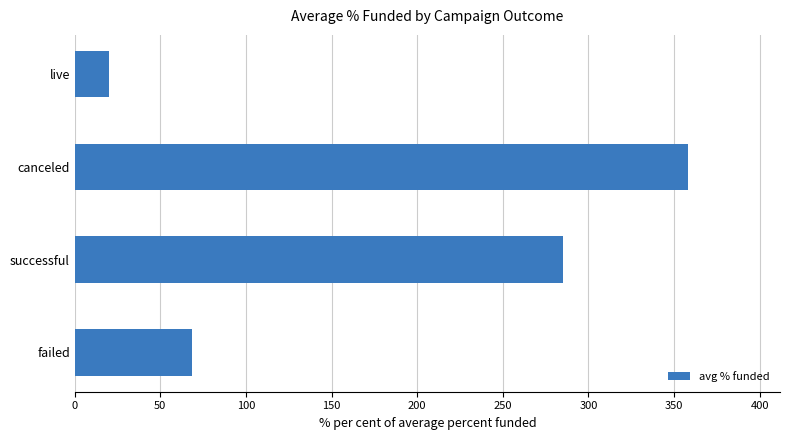

The chart shows a value of 68.5 at failed. True or false?

True